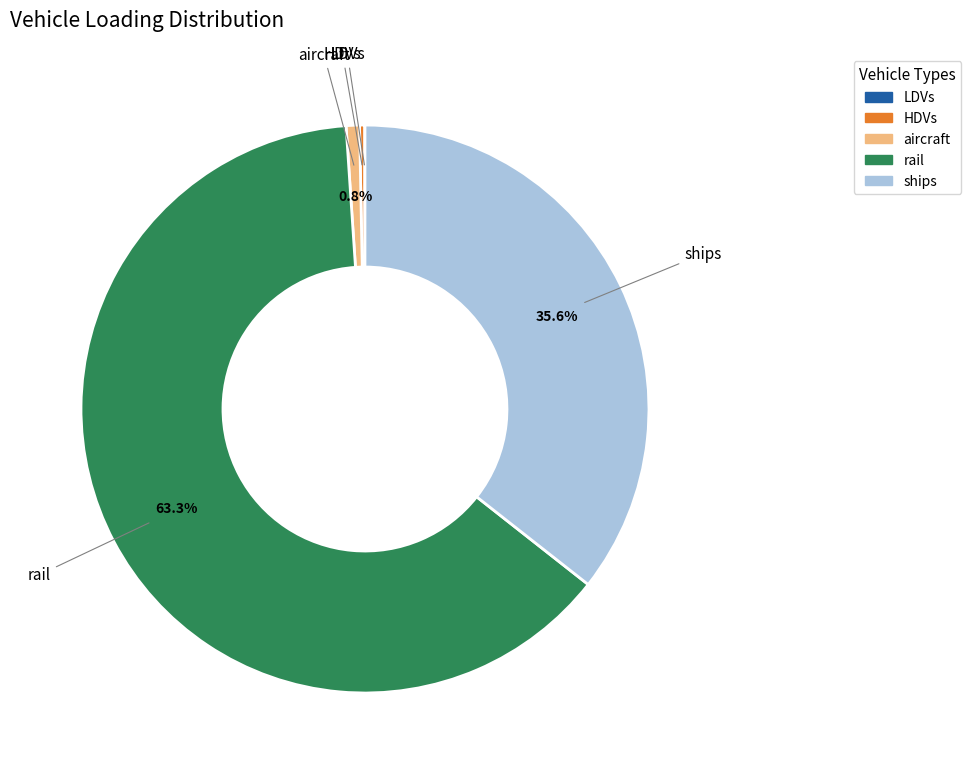

Is there any slice that represents more than half of the pie?

Yes